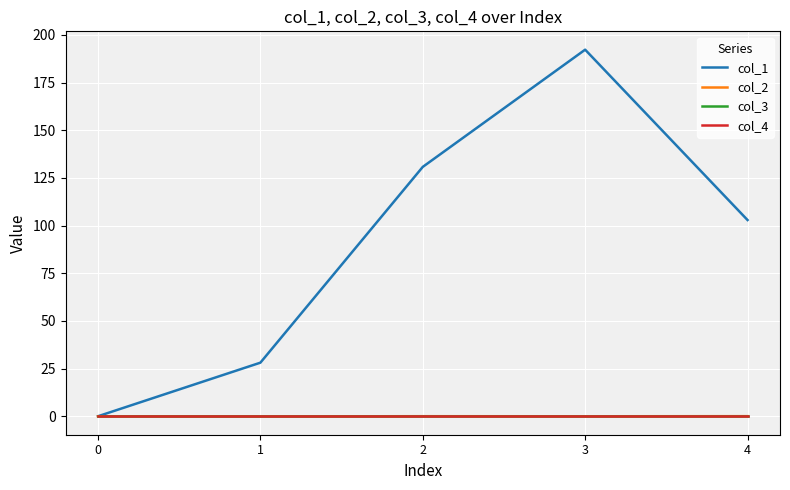

Is this an area chart (filled region under the line)?

No